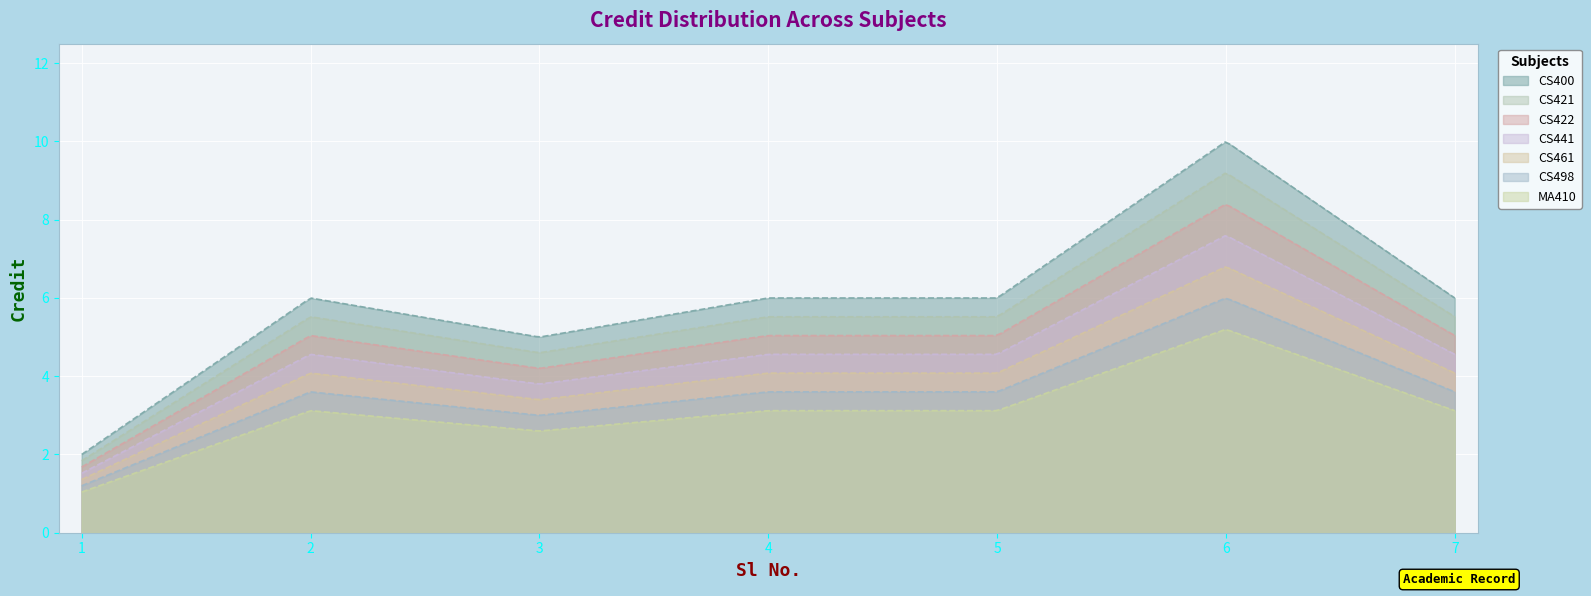

What is the maximum value shown in the chart?

10.0